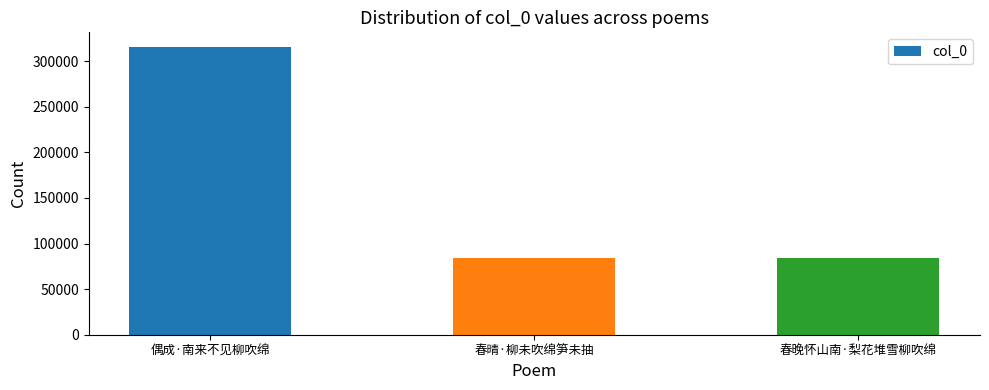

The chart shows a value of 84037 at 春晴·柳未吹绵笋未抽. True or false?

True